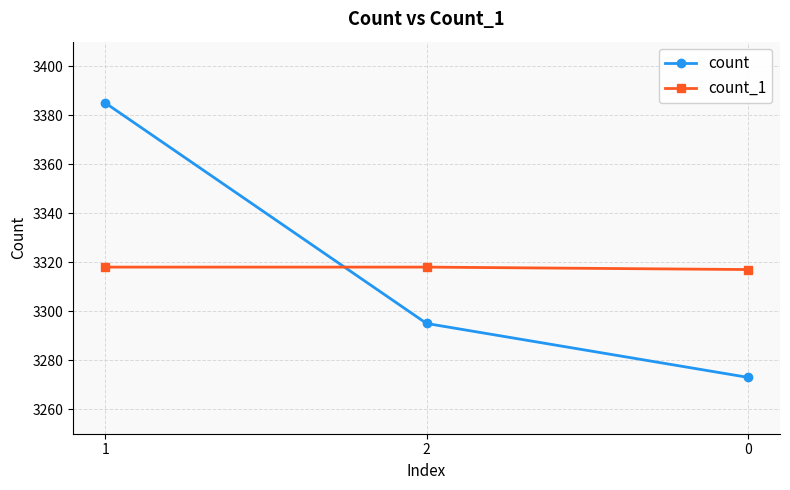

What is the maximum value shown in the chart?

3385